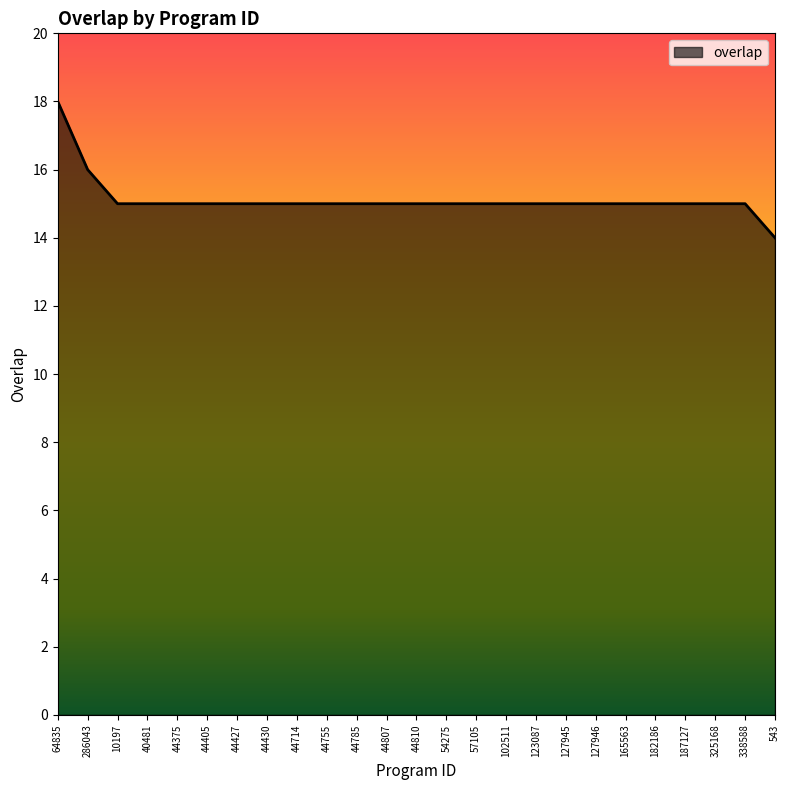

What is the maximum value shown in the chart?

18